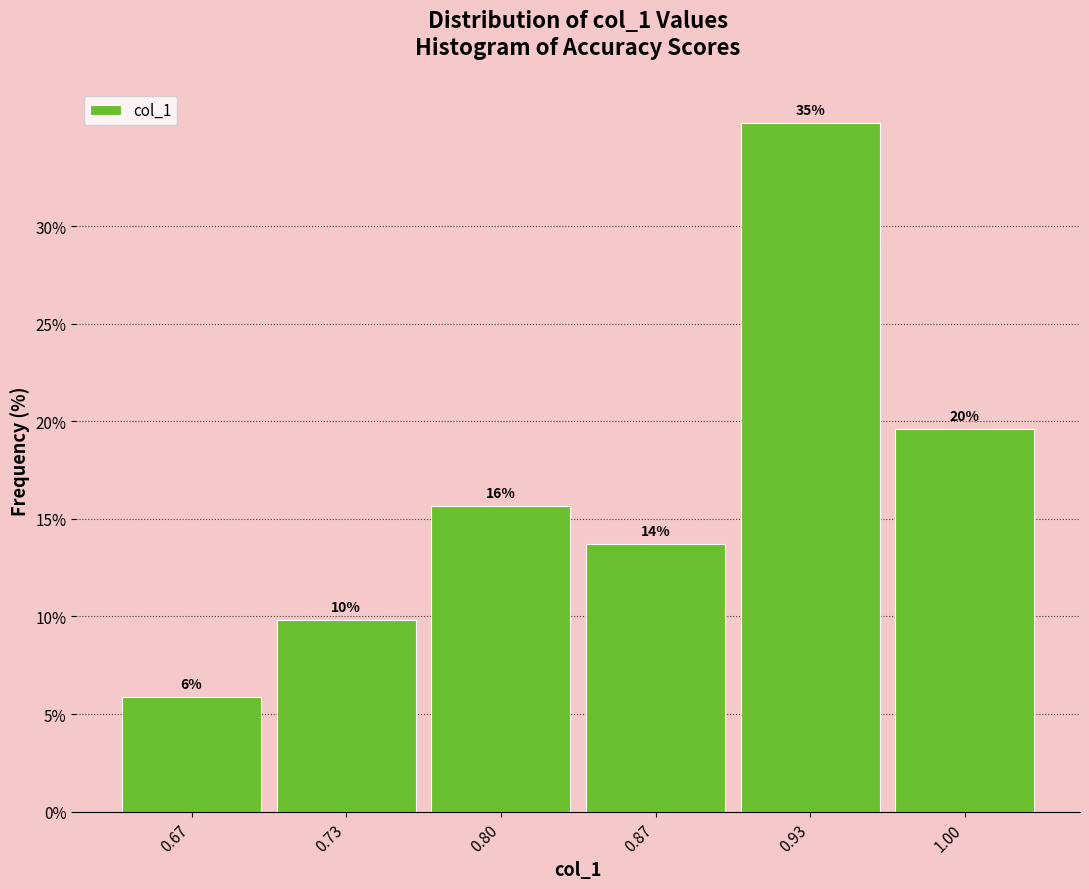

Does the chart contain any negative values?

No